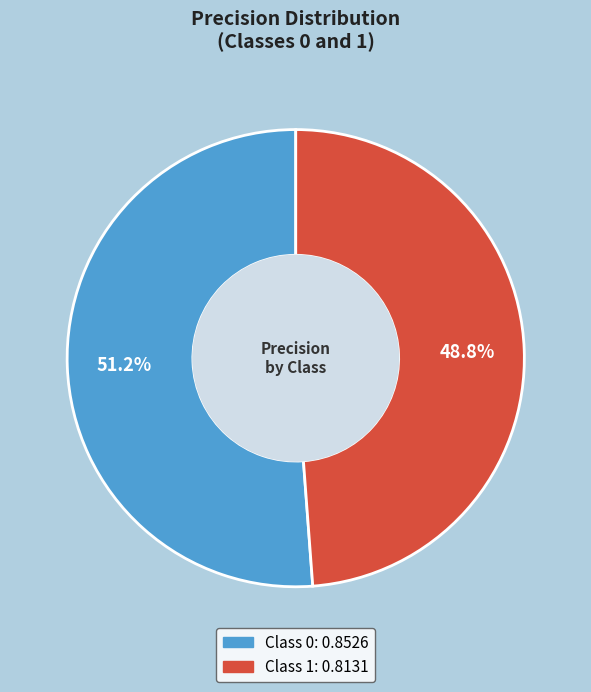

Does any single category account for the majority?

Yes